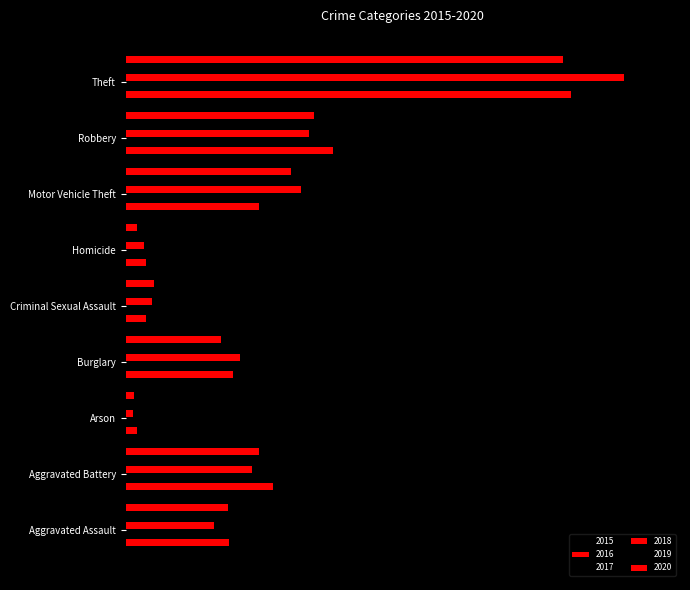

Reading left to right, extract all data points from this chart.

2015: 105	134	10	116	29	8	179	200	623
2016: 130	185	14	135	26	25	168	260	559
2017: 127	180	6	168	33	22	235	254	626
2018: 111	158	9	144	33	23	220	230	626
2019: 147	177	11	142	41	18	227	190	663
2020: 128	167	11	120	36	14	208	236	549